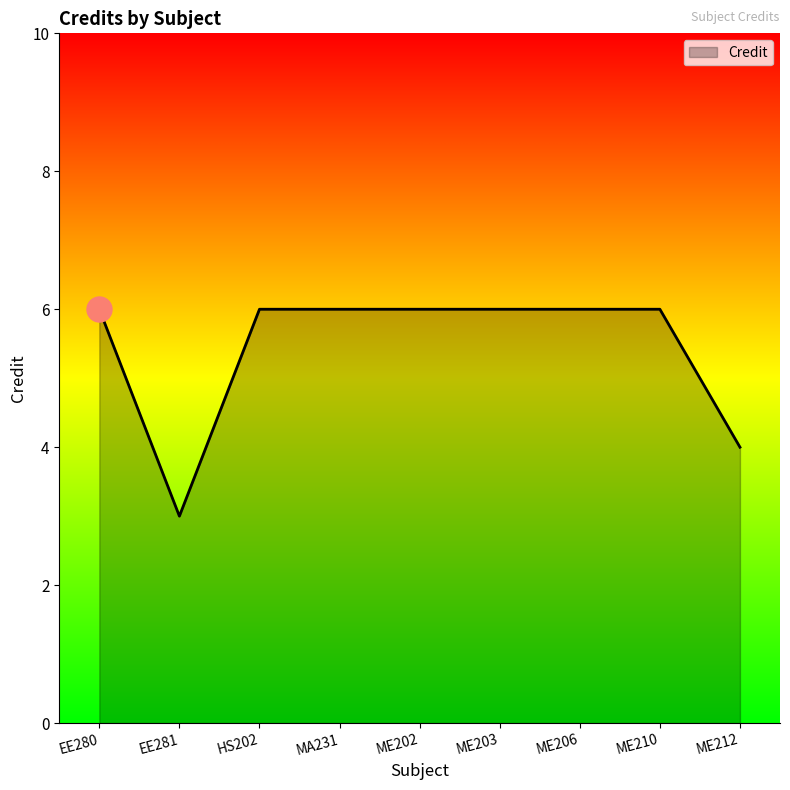

Which category has the lowest value across all series?

EE281